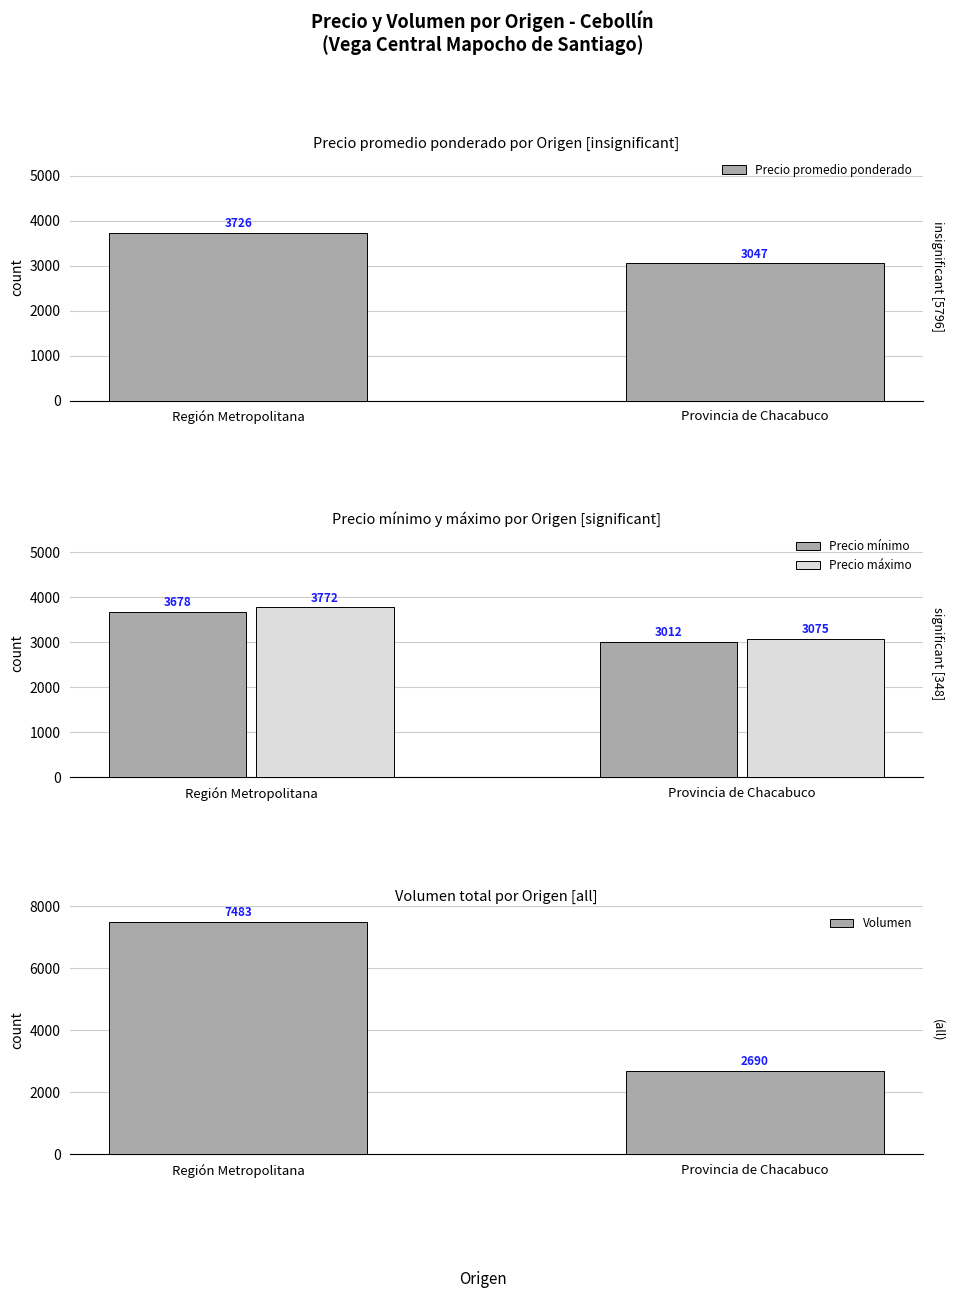

What is the value of the Precio promedio ponderado bar at the 2nd from the left?

3047.4